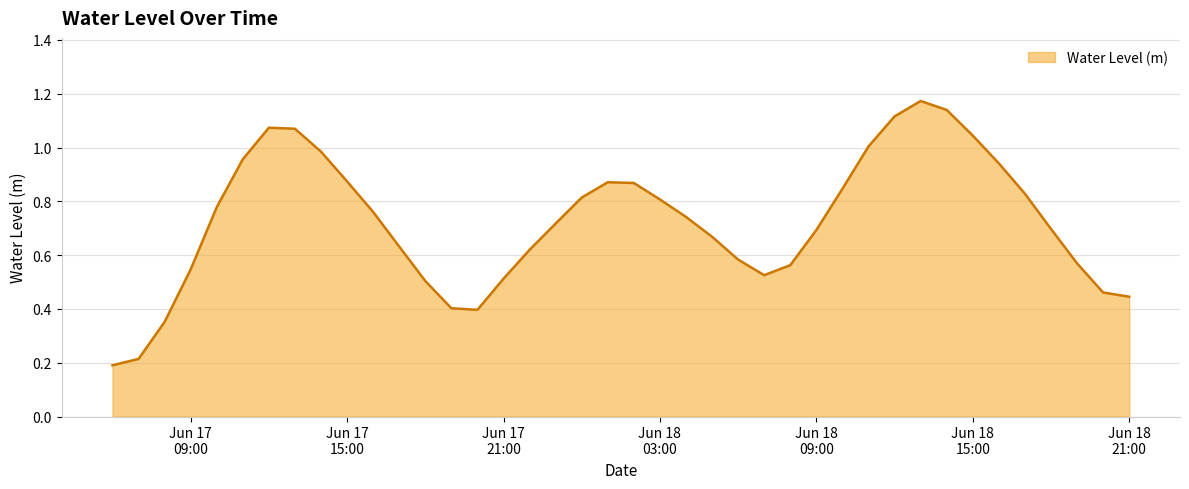

What is the average value?

0.7